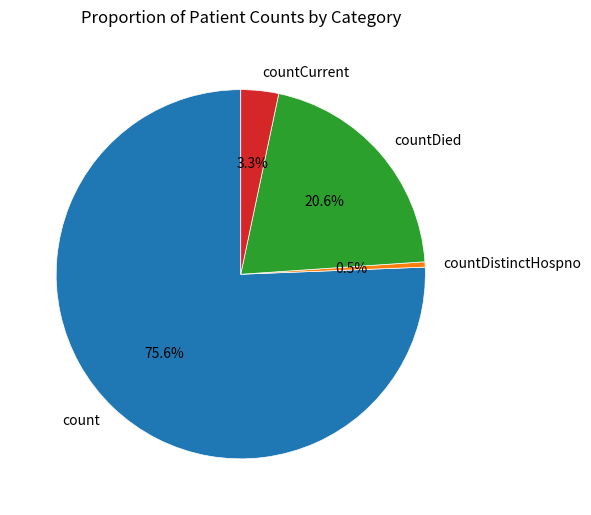

Is it true that count is 76% of the pie?

True